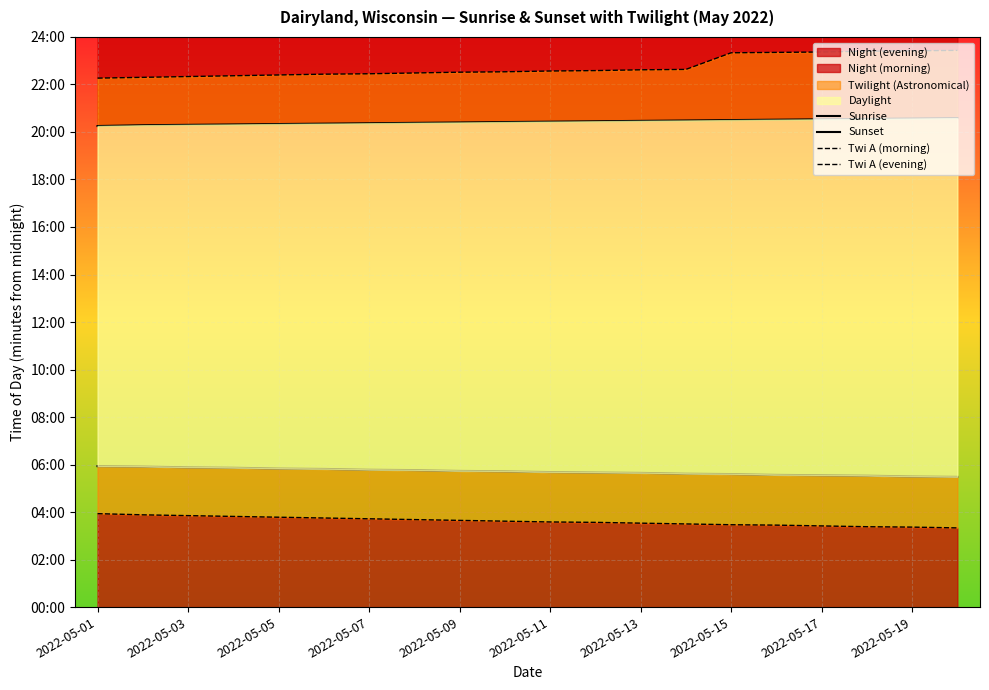

At how many categories does at least one series exceed 788?

20